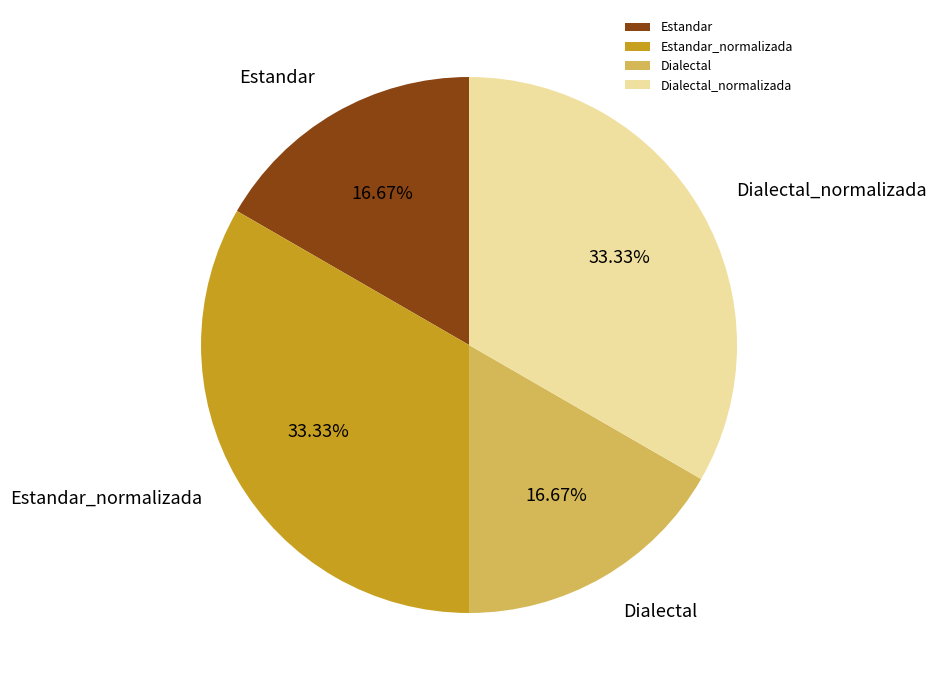

Count the number of slices in the pie.

4